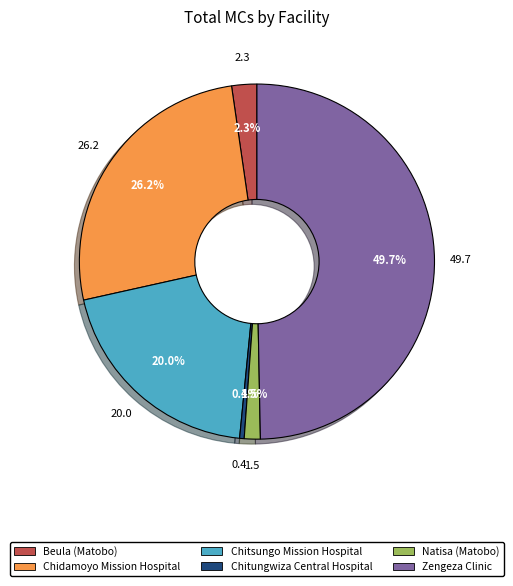

Combined, what portion of the pie is Chidamoyo Mission Hospital and Beula (Matobo)?

28.5%